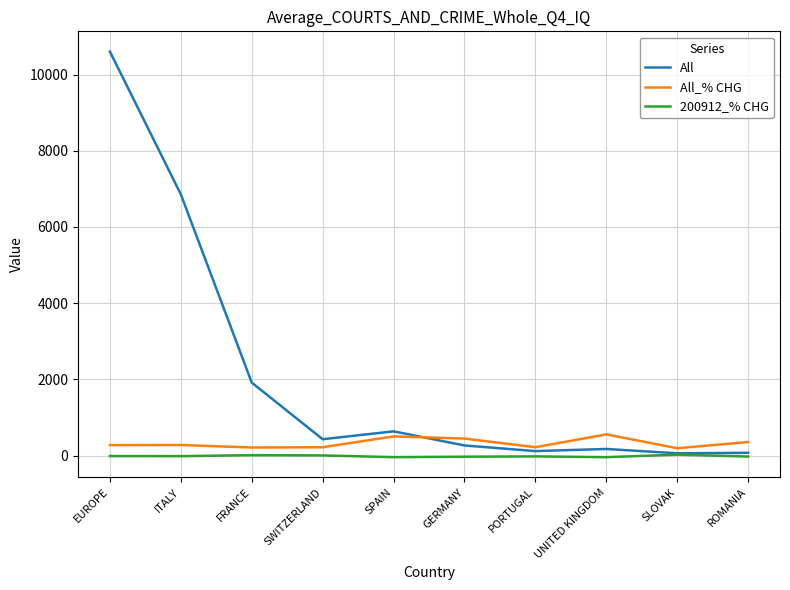

Where does the All series first go above 429?

EUROPE